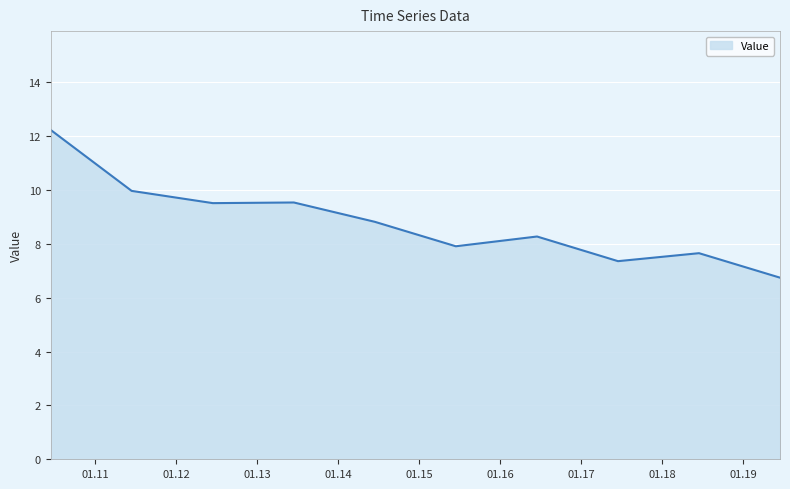

What is the difference between the maximum and minimum values?

5.5